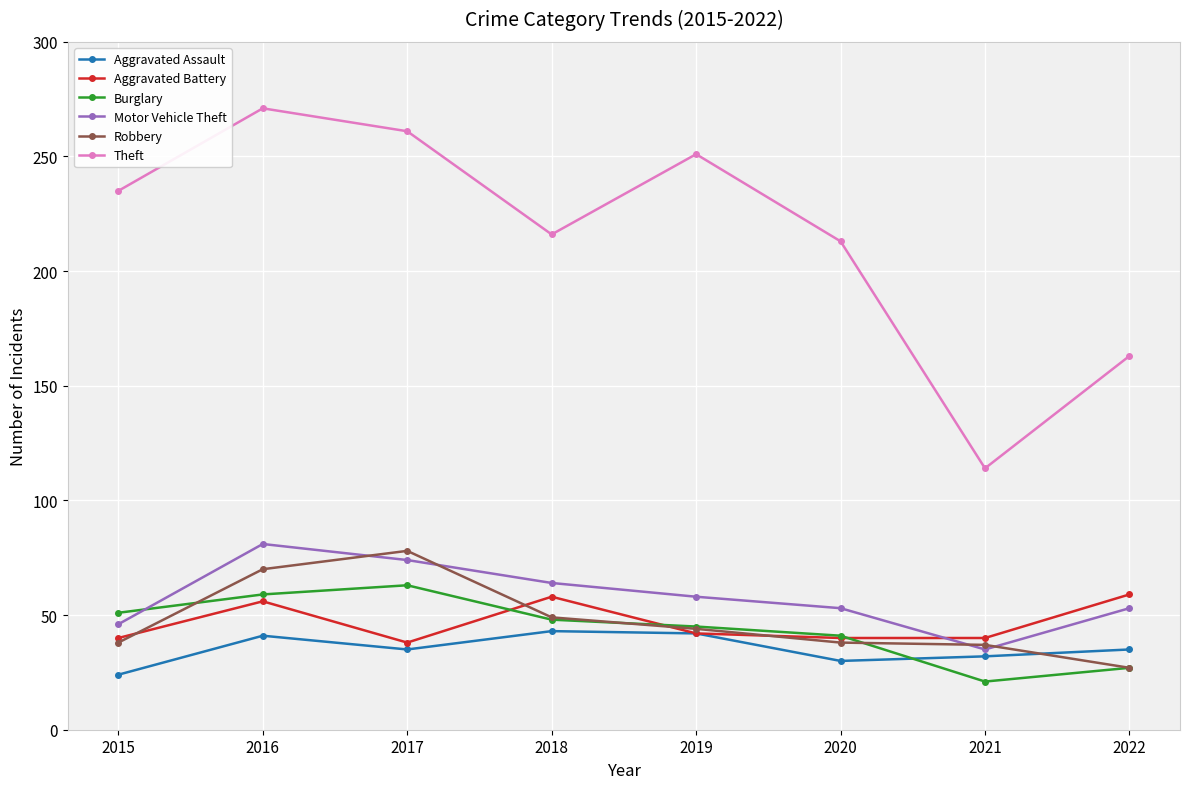

The value of Theft at 2016 is 430. True or false?

False